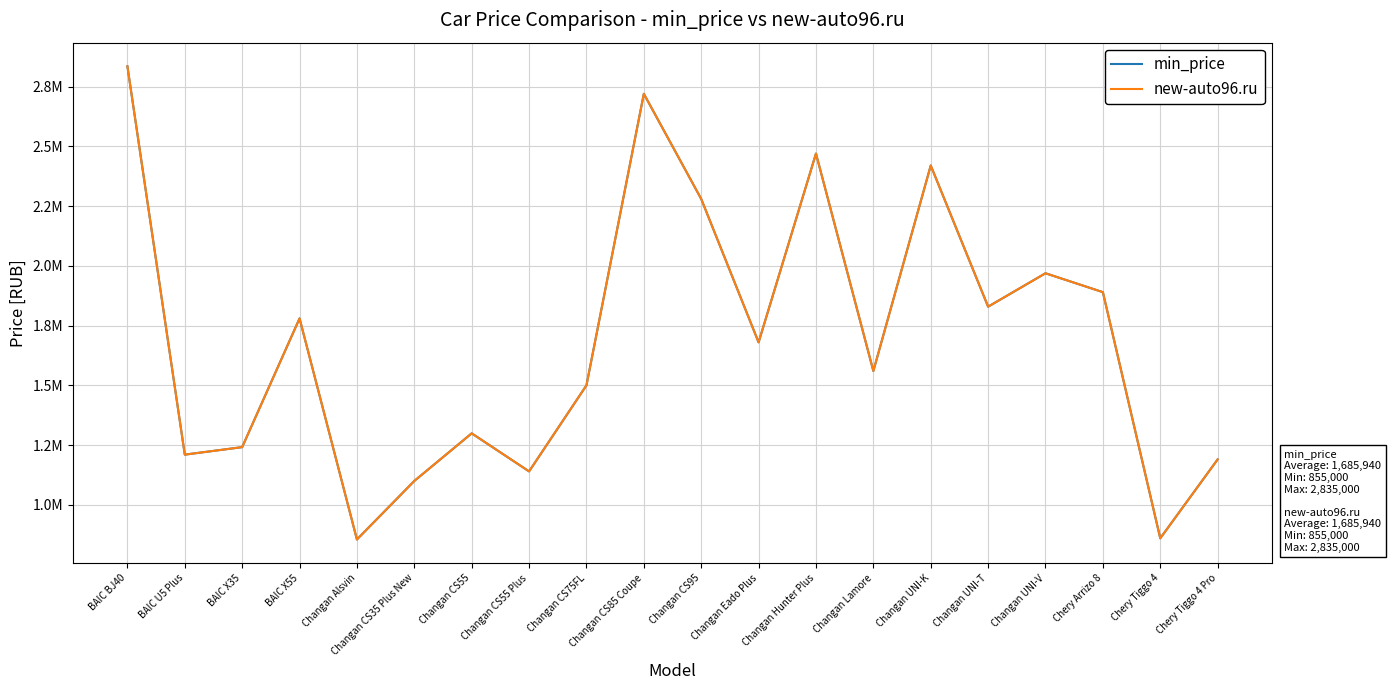

Rank the series by their maximum value, from highest to lowest.

min_price, new-auto96.ru